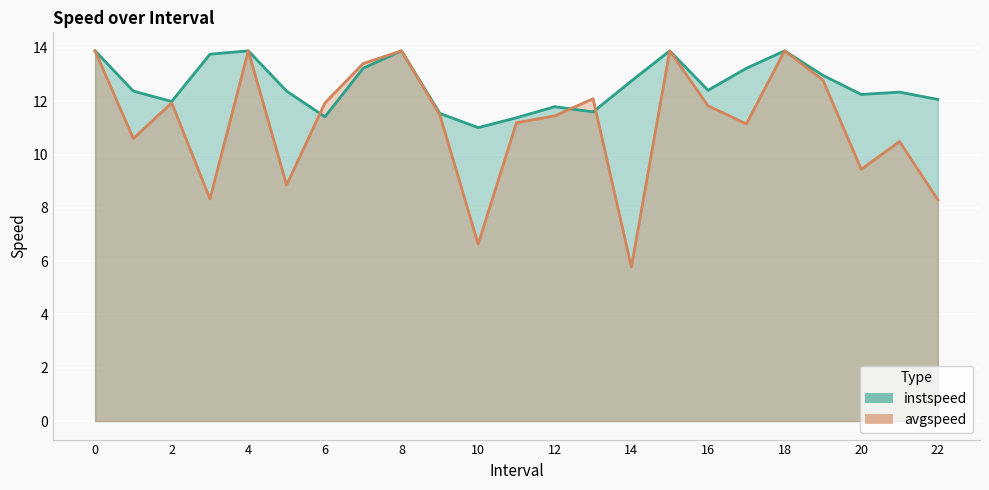

Read the instspeed value at 20.0.

12.3